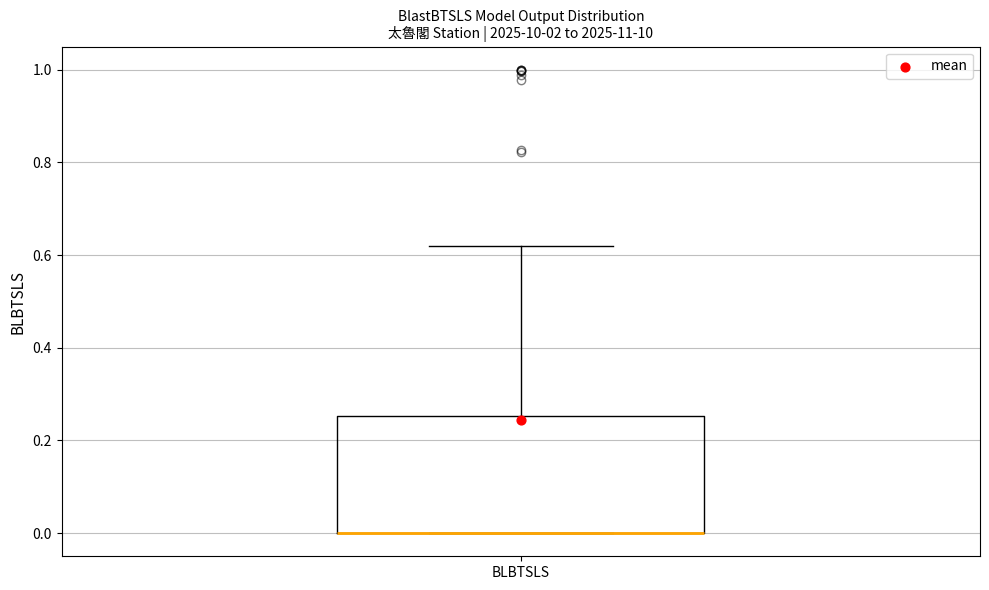

Read this box plot against the y-axis: the position of the median line, the range covered by the box, and the ends of both whiskers. The values are not printed on the chart, so give them approximately, as read against the axis.

median 0.00 (drawn on the box's lower edge), box 0.00 to 0.26, whiskers 0.00 to 0.62